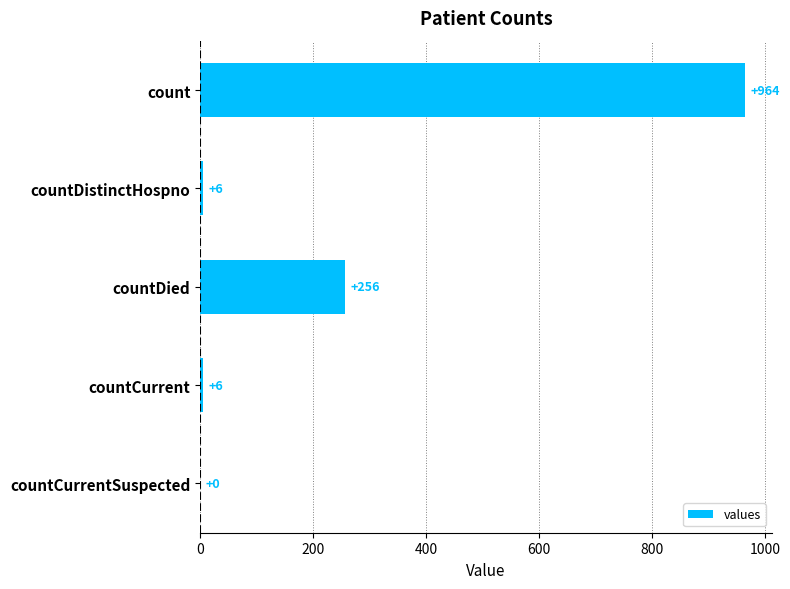

At which label is the value closest to 482?

countDied